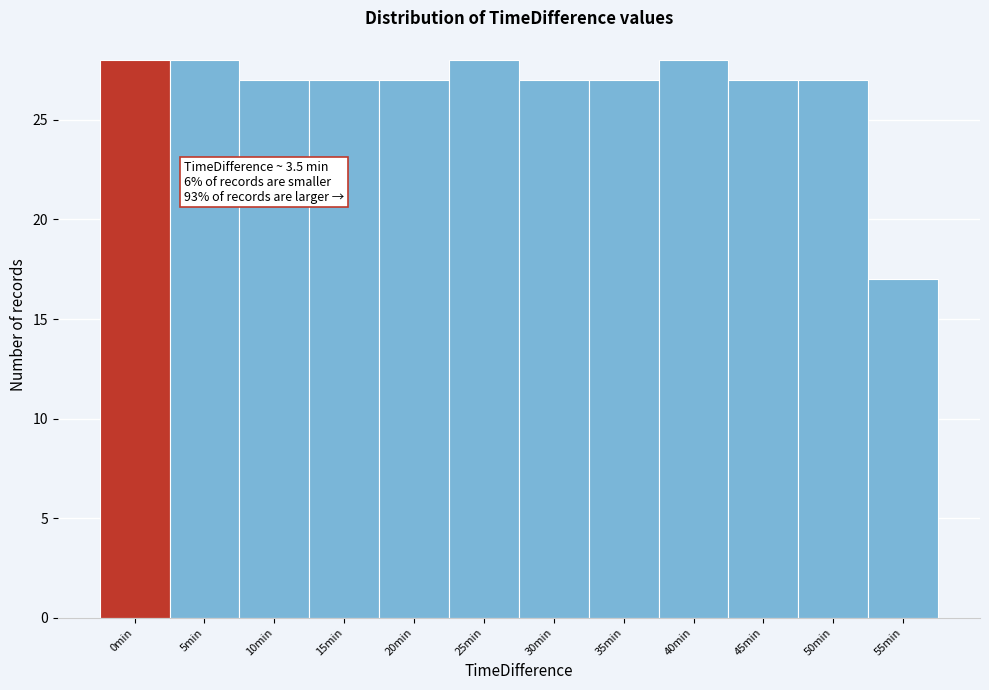

Reading right to left, what are all the values shown in this chart?

55min=17	50min=27	45min=27	40min=28	35min=27	30min=27	25min=28	20min=27	15min=27	10min=27	5min=28	0min=28